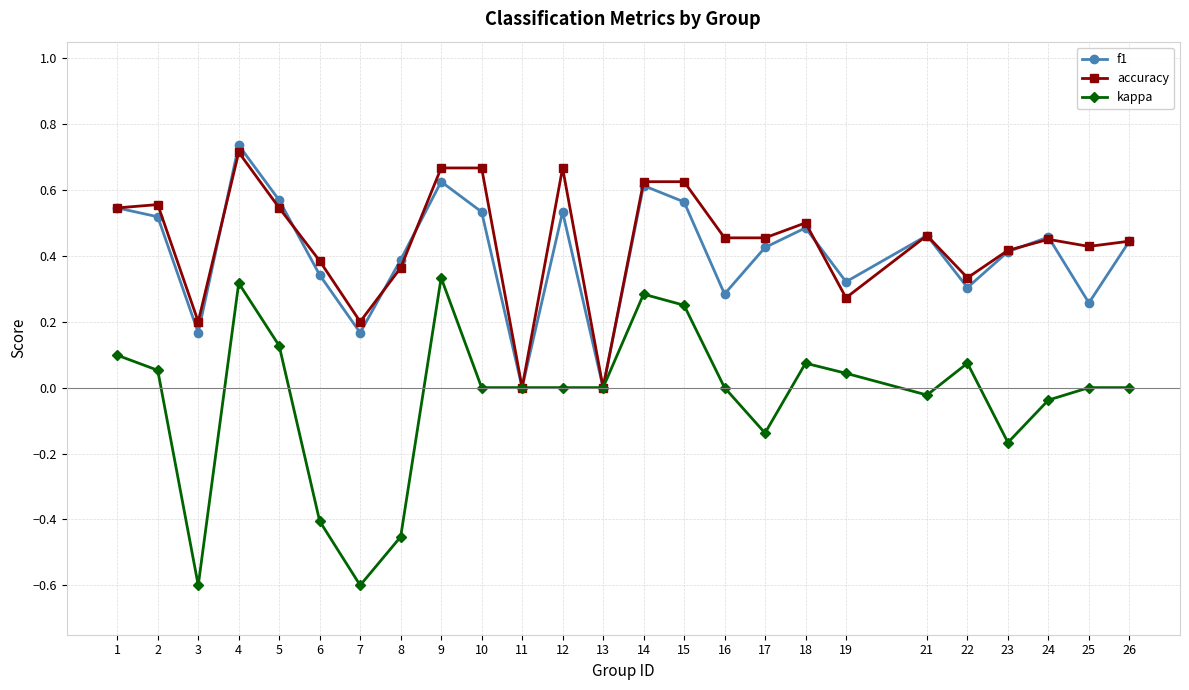

What is the sum of all f1 values?

10.2